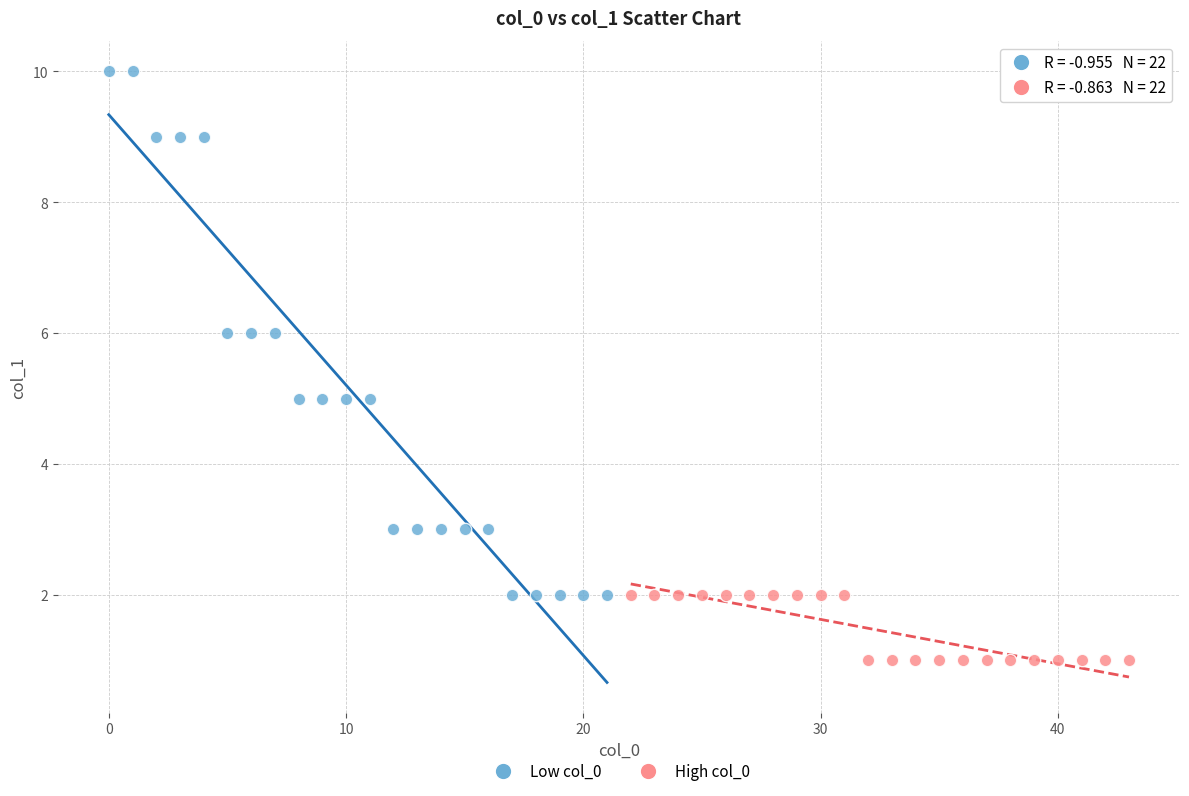

Which series contains the highest Y value?

Low col_0